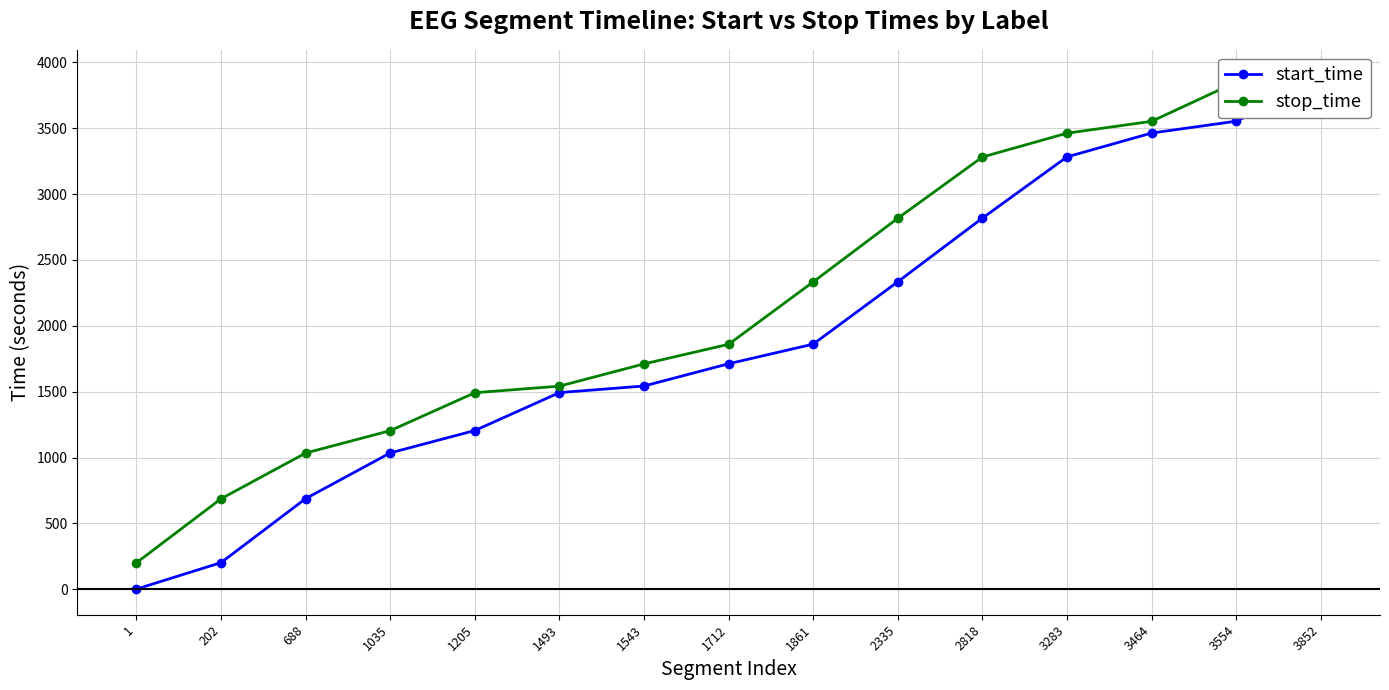

Is this an area chart (filled region under the line)?

No